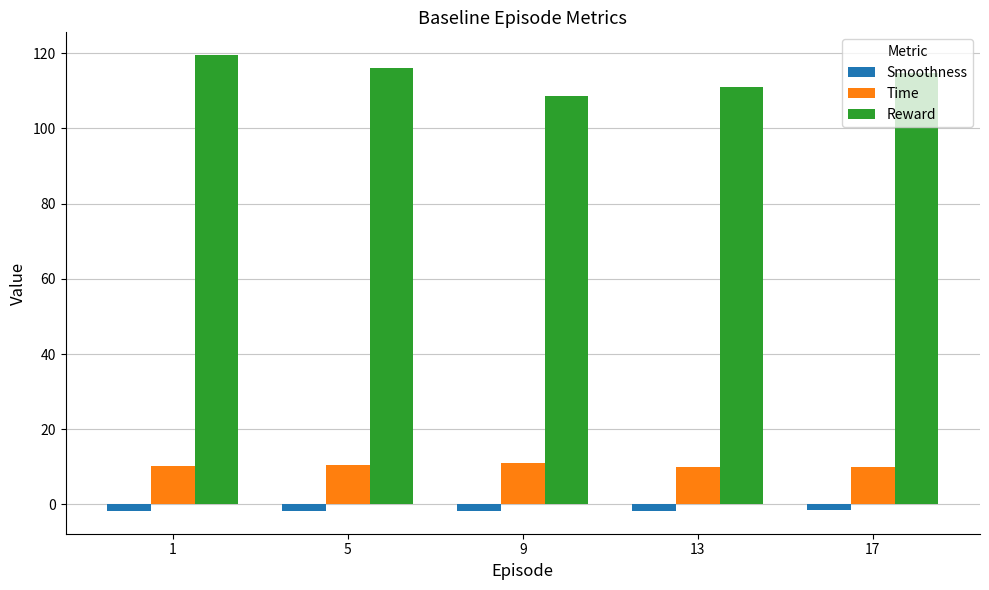

What are all the series names shown in the legend?

Smoothness, Time, Reward